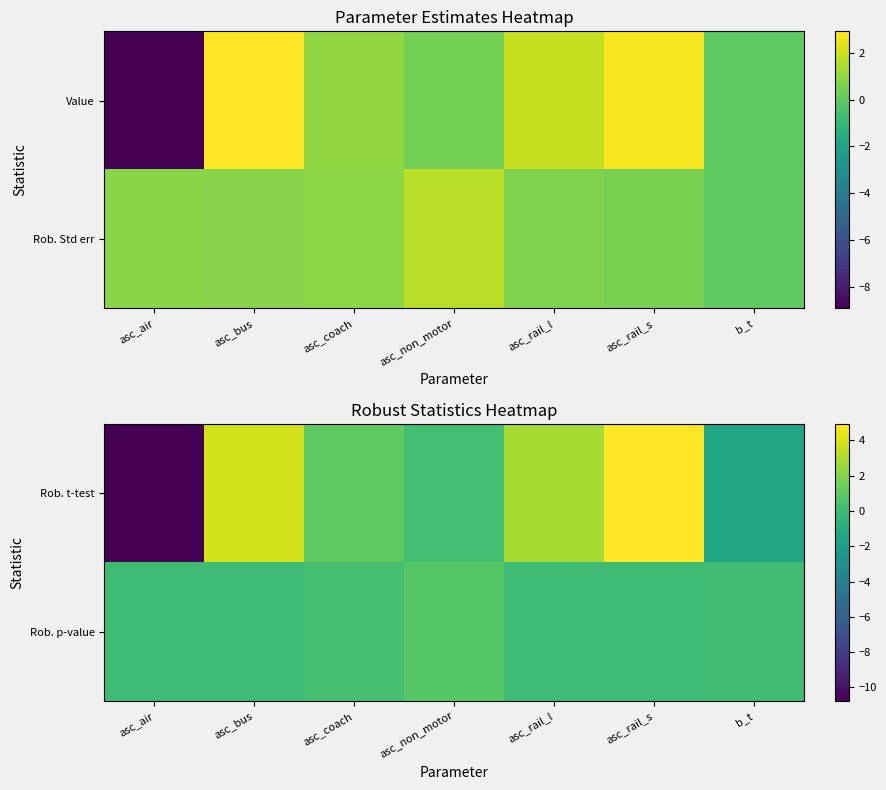

True or false: Rob. t-test has a value of -1.9 at b_t.

False